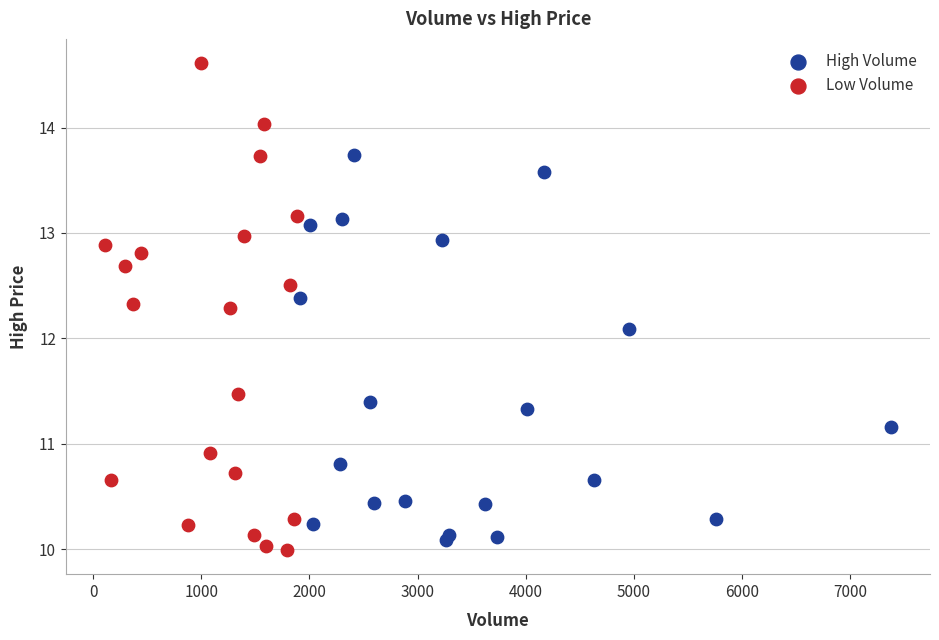

Which series contains the highest Y value?

Low Volume